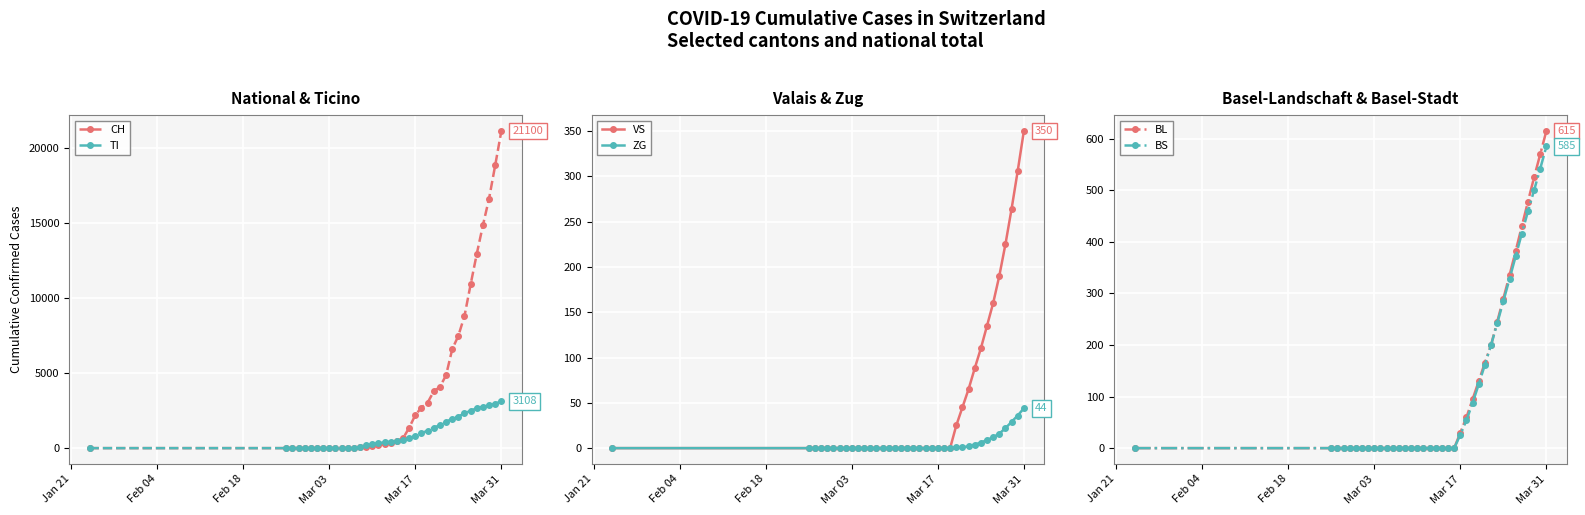

What is the highest value of the TI series?

3108